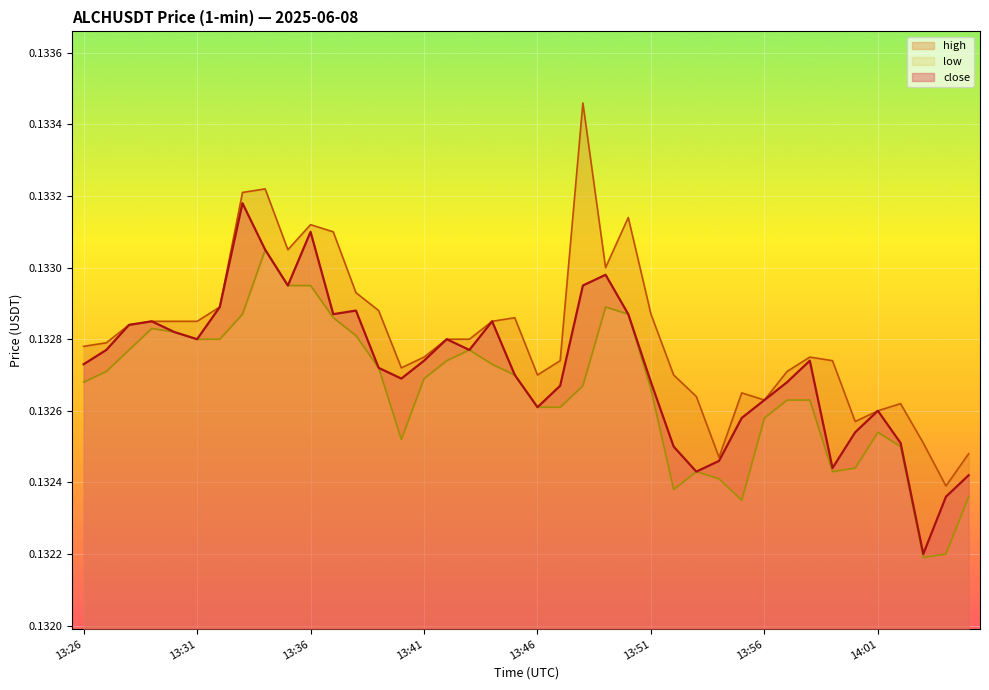

Reading left to right, transcribe all the data shown in this chart.

close: 0.1	0.1	0.1	0.1	0.1	0.1	0.1	0.1	0.1	0.1	0.1	0.1	0.1	0.1	0.1	0.1	0.1	0.1	0.1	0.1	0.1	0.1	0.1	0.1	0.1	0.1	0.1	0.1	0.1	0.1	0.1	0.1	0.1	0.1	0.1	0.1	0.1	0.1	0.1	0.1
high: 0.1	0.1	0.1	0.1	0.1	0.1	0.1	0.1	0.1	0.1	0.1	0.1	0.1	0.1	0.1	0.1	0.1	0.1	0.1	0.1	0.1	0.1	0.1	0.1	0.1	0.1	0.1	0.1	0.1	0.1	0.1	0.1	0.1	0.1	0.1	0.1	0.1	0.1	0.1	0.1
low: 0.1	0.1	0.1	0.1	0.1	0.1	0.1	0.1	0.1	0.1	0.1	0.1	0.1	0.1	0.1	0.1	0.1	0.1	0.1	0.1	0.1	0.1	0.1	0.1	0.1	0.1	0.1	0.1	0.1	0.1	0.1	0.1	0.1	0.1	0.1	0.1	0.1	0.1	0.1	0.1